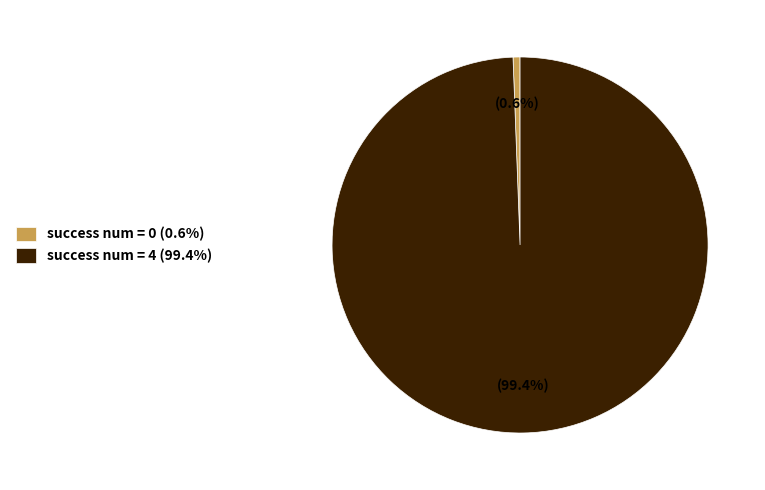

Which category has the biggest portion of the pie?

success num = 4 (99.4%)